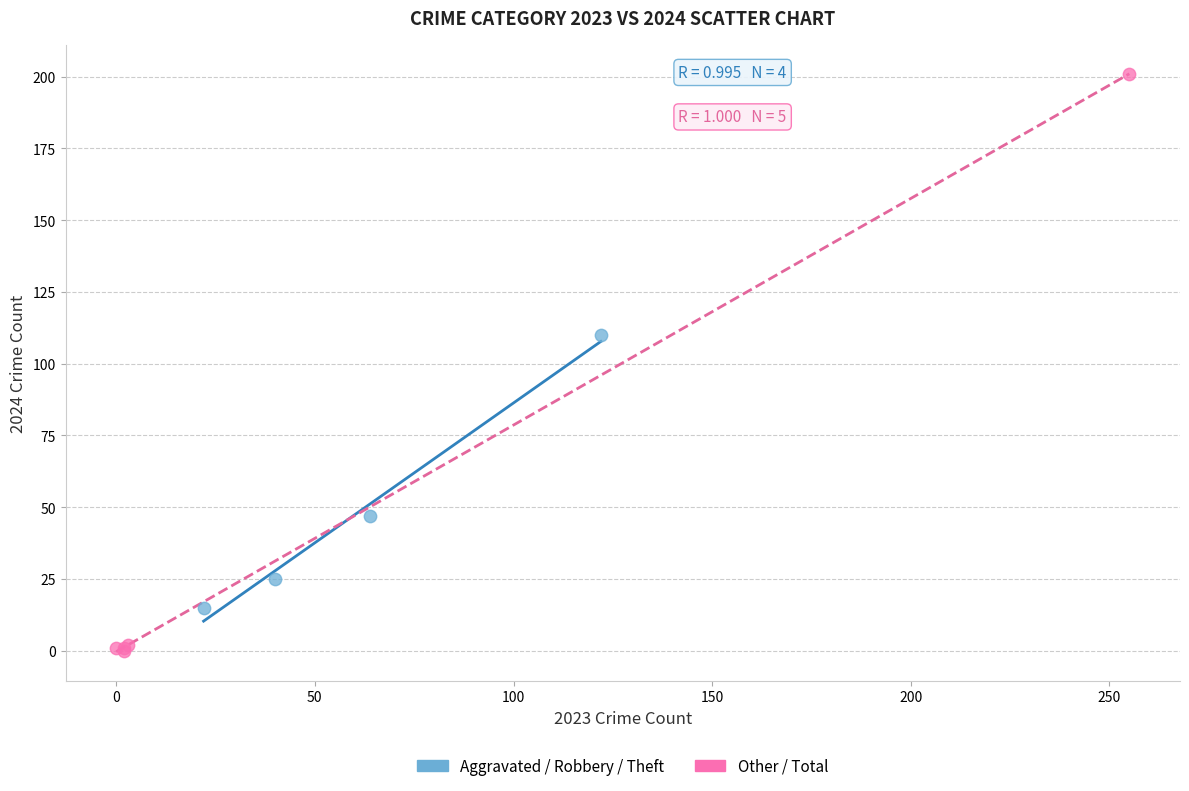

Which series has the widest spread of Y values?

Other / Total